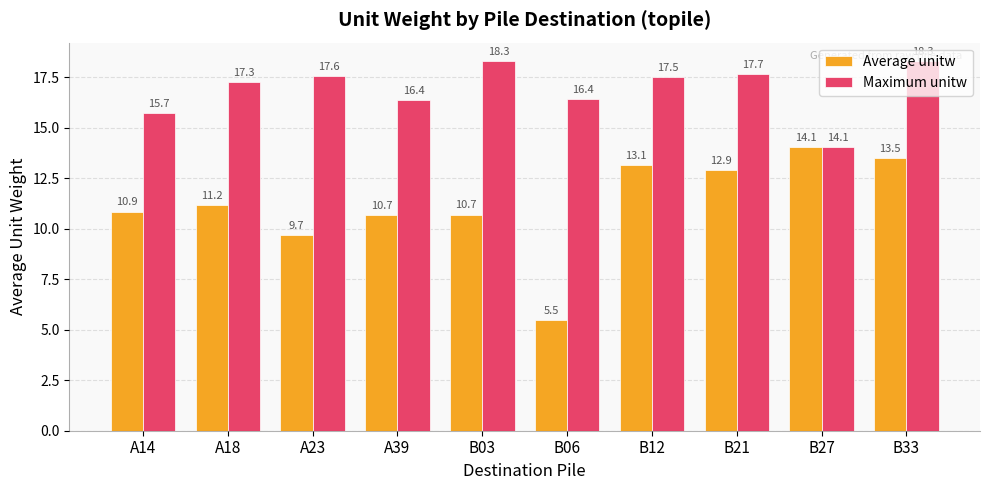

Reading right to left, extract all data points from this chart.

Average unitw: B33=13.5	B27=14.1	B21=12.9	B12=13.1	B06=5.5	B03=10.7	A39=10.7	A23=9.7	A18=11.2	A14=10.9
Maximum unitw: B33=18.3	B27=14.1	B21=17.7	B12=17.5	B06=16.4	B03=18.3	A39=16.4	A23=17.6	A18=17.3	A14=15.7